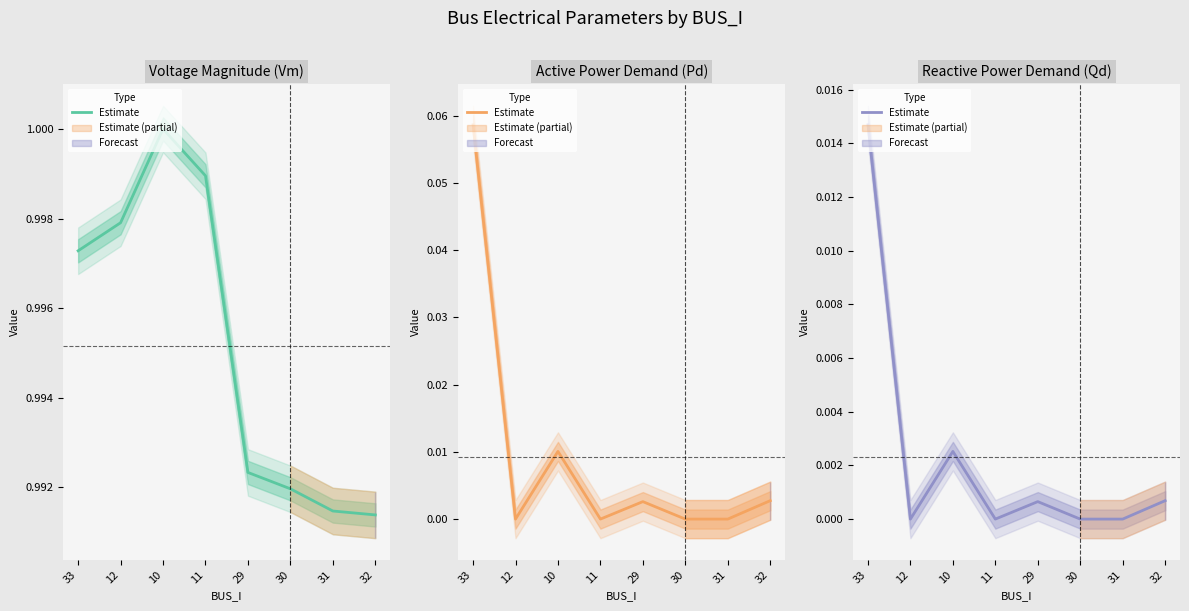

At which category does the chart reach its minimum across all series?

12